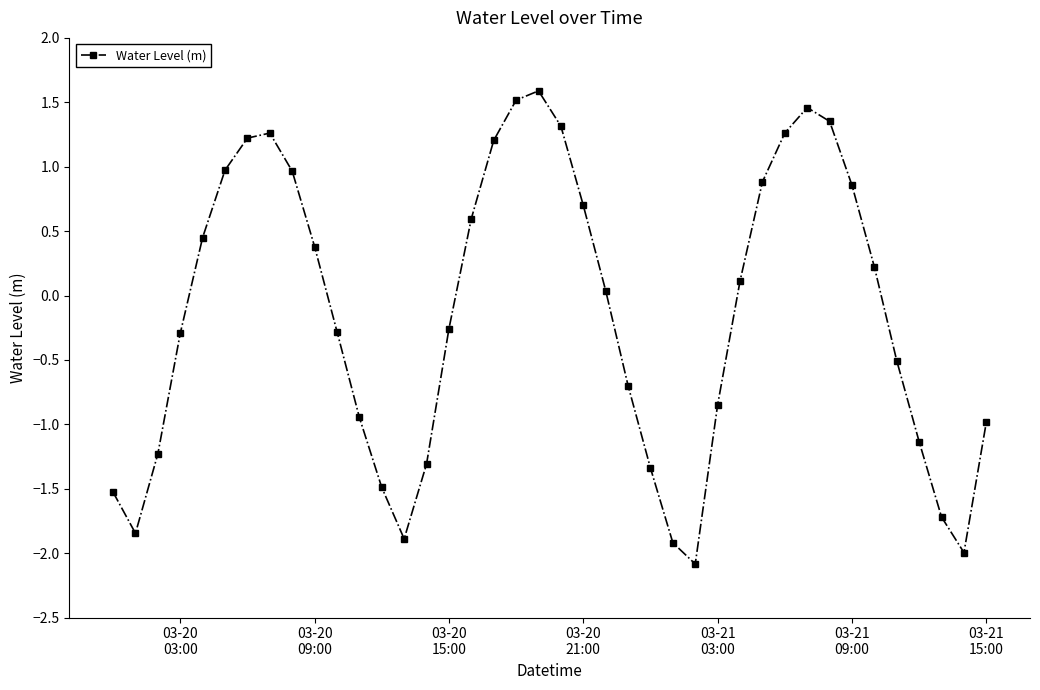

How many points are lower than both their immediate neighbors (excluding endpoints)?

4